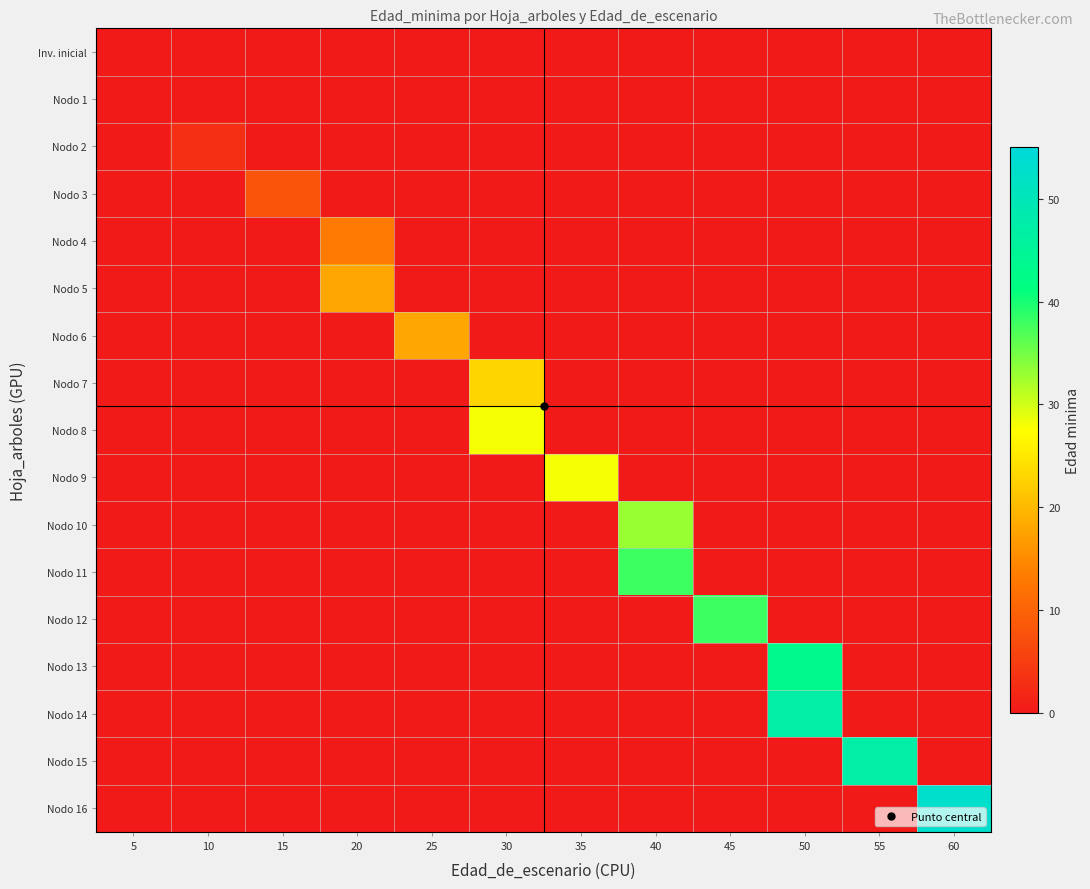

Reading right to left, extract all data points from this chart.

Inv. inicial: 60=0	55=0	50=0	45=0	40=0	35=0	30=0	25=0	20=0	15=0	10=0	5=0
Nodo 1: 60=0	55=0	50=0	45=0	40=0	35=0	30=0	25=0	20=0	15=0	10=0	5=0
Nodo 2: 60=0	55=0	50=0	45=0	40=0	35=0	30=0	25=0	20=0	15=0	10=3	5=0
Nodo 3: 60=0	55=0	50=0	45=0	40=0	35=0	30=0	25=0	20=0	15=8	10=0	5=0
Nodo 4: 60=0	55=0	50=0	45=0	40=0	35=0	30=0	25=0	20=13	15=0	10=0	5=0
Nodo 5: 60=0	55=0	50=0	45=0	40=0	35=0	30=0	25=0	20=18	15=0	10=0	5=0
Nodo 6: 60=0	55=0	50=0	45=0	40=0	35=0	30=0	25=18	20=0	15=0	10=0	5=0
Nodo 7: 60=0	55=0	50=0	45=0	40=0	35=0	30=23	25=0	20=0	15=0	10=0	5=0
Nodo 8: 60=0	55=0	50=0	45=0	40=0	35=0	30=28	25=0	20=0	15=0	10=0	5=0
Nodo 9: 60=0	55=0	50=0	45=0	40=0	35=28	30=0	25=0	20=0	15=0	10=0	5=0
Nodo 10: 60=0	55=0	50=0	45=0	40=33	35=0	30=0	25=0	20=0	15=0	10=0	5=0
Nodo 11: 60=0	55=0	50=0	45=0	40=38	35=0	30=0	25=0	20=0	15=0	10=0	5=0
Nodo 12: 60=0	55=0	50=0	45=38	40=0	35=0	30=0	25=0	20=0	15=0	10=0	5=0
Nodo 13: 60=0	55=0	50=43	45=0	40=0	35=0	30=0	25=0	20=0	15=0	10=0	5=0
Nodo 14: 60=0	55=0	50=47	45=0	40=0	35=0	30=0	25=0	20=0	15=0	10=0	5=0
Nodo 15: 60=0	55=47	50=0	45=0	40=0	35=0	30=0	25=0	20=0	15=0	10=0	5=0
Nodo 16: 60=53	55=0	50=0	45=0	40=0	35=0	30=0	25=0	20=0	15=0	10=0	5=0